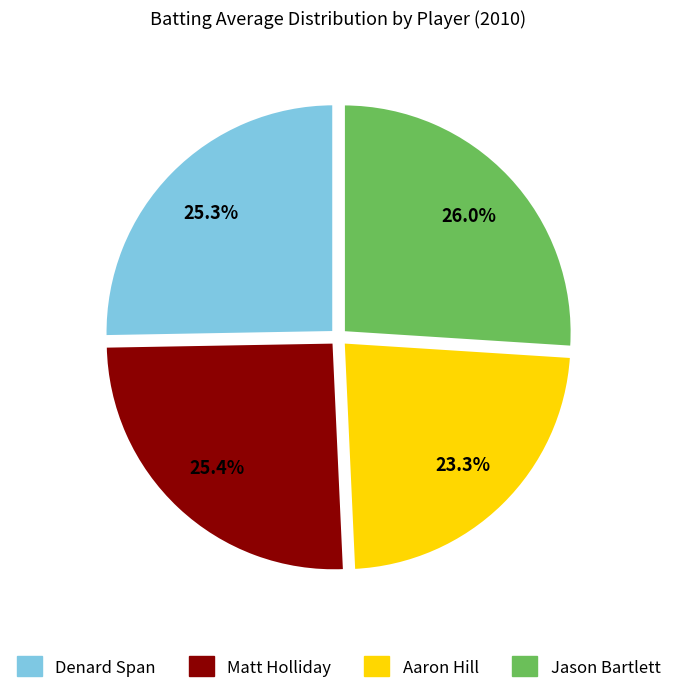

Does any single category account for the majority?

No